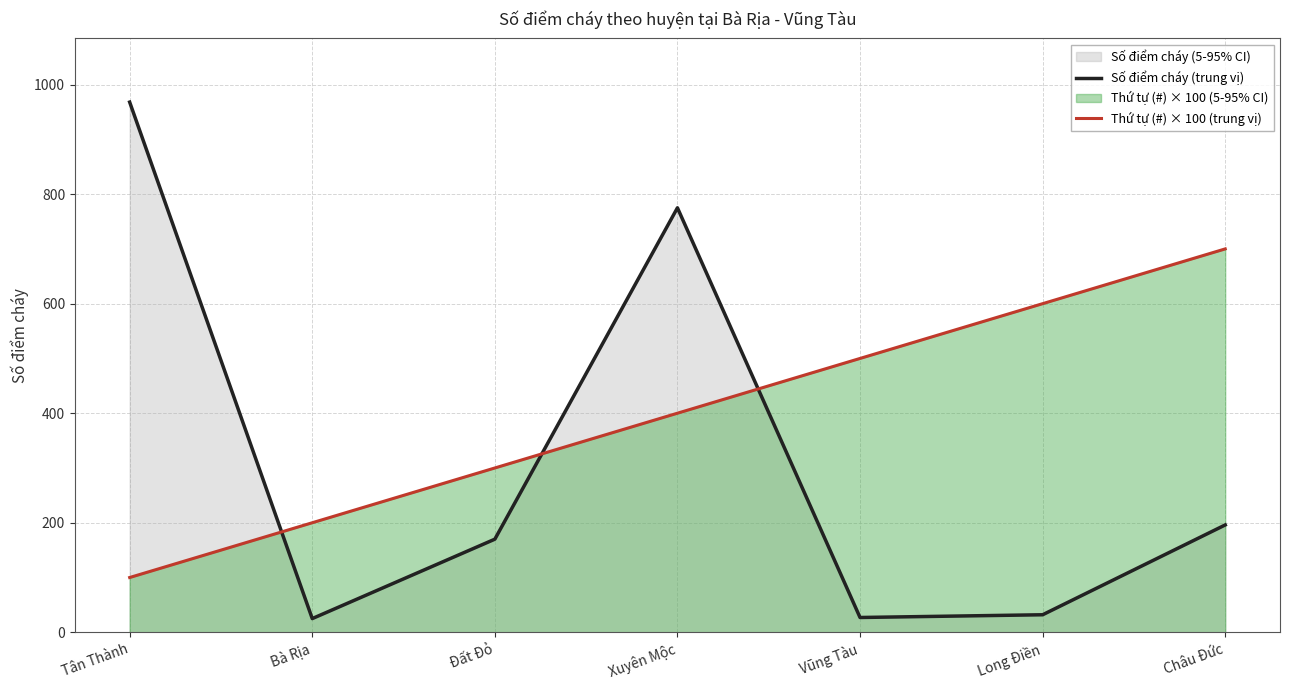

What is the sum of all Số điểm cháy (trung vị) values?

2193